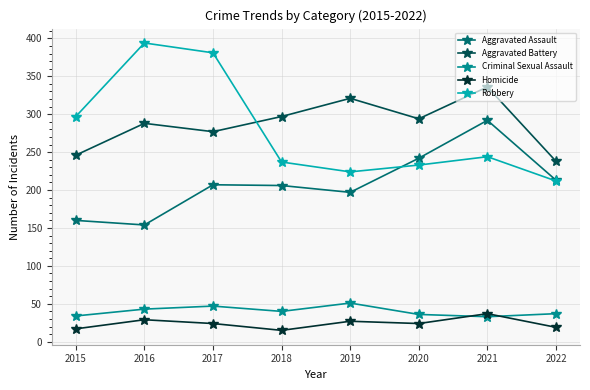

How many intersections are there between Aggravated Battery and Robbery?

1